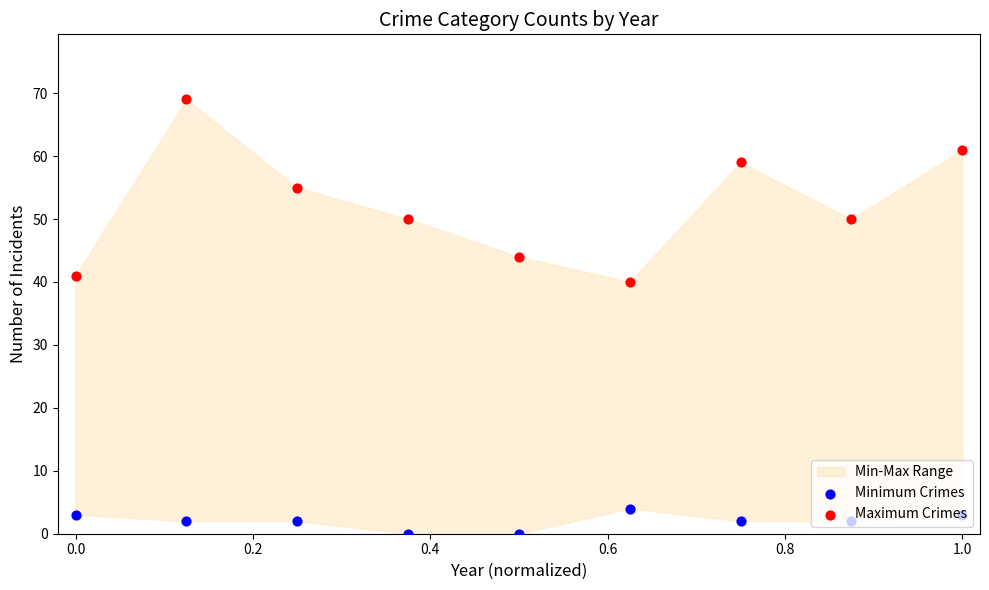

At how many categories does at least one series exceed 44?

6